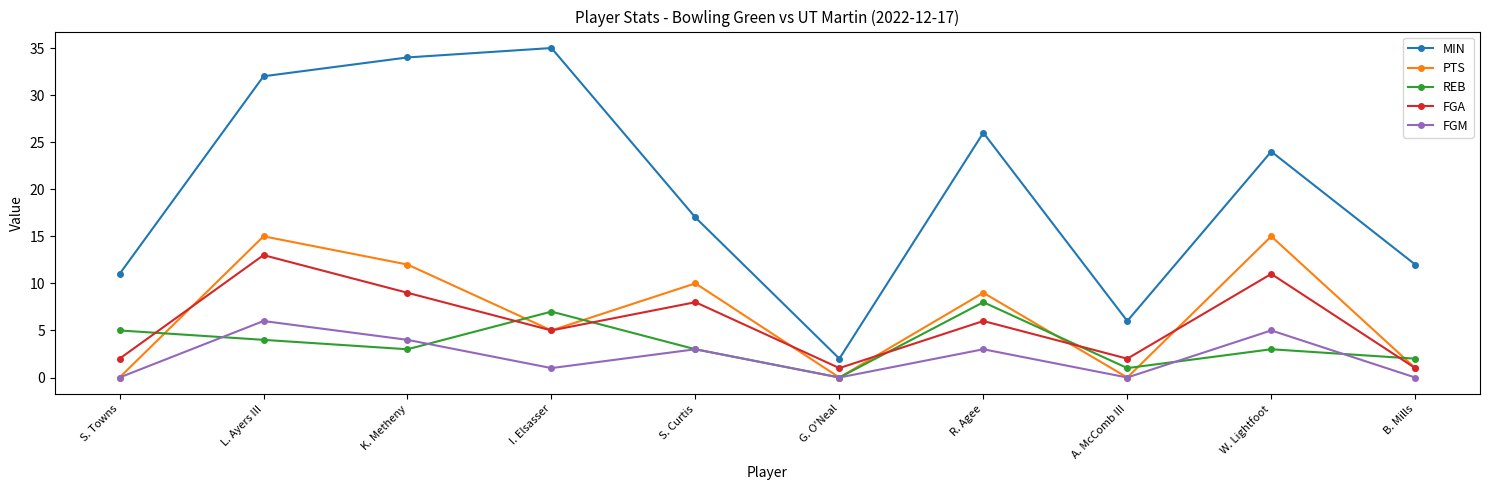

How many values in the FGM series are below 3?

5